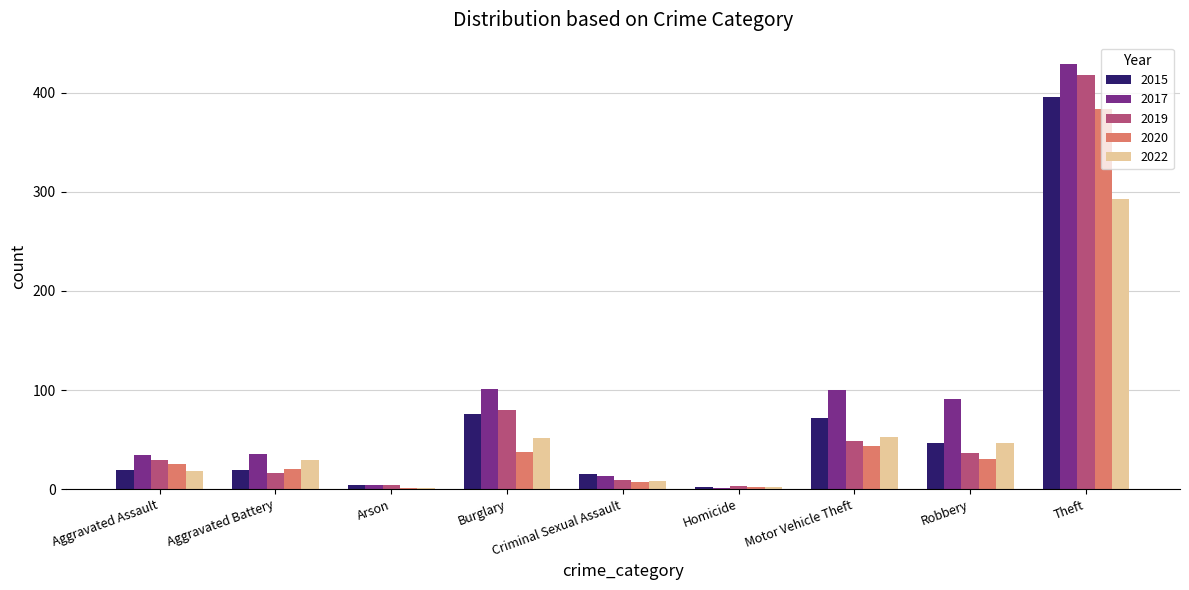

What value does the 2019 series have at Robbery, to the nearest 50?

50